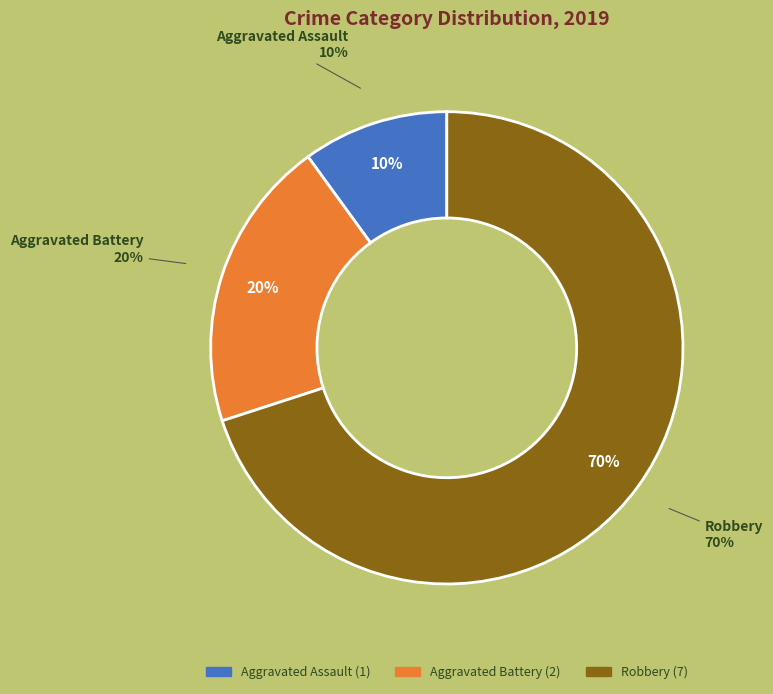

Rank the categories by value from lowest to highest.

Aggravated Assault, Aggravated Battery, Robbery